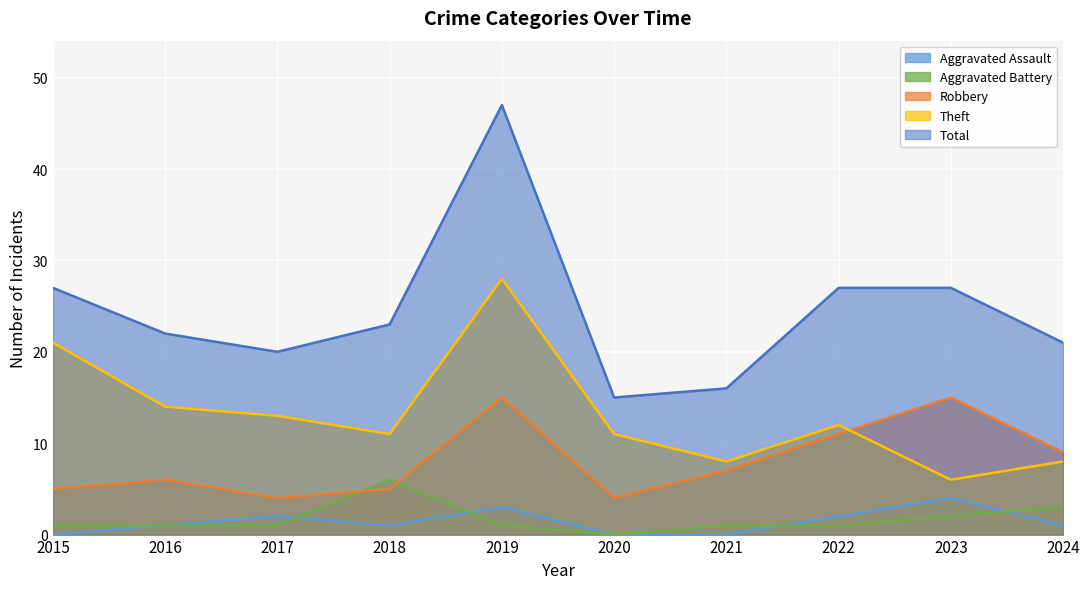

The value of Theft at 2022 is 12. True or false?

True